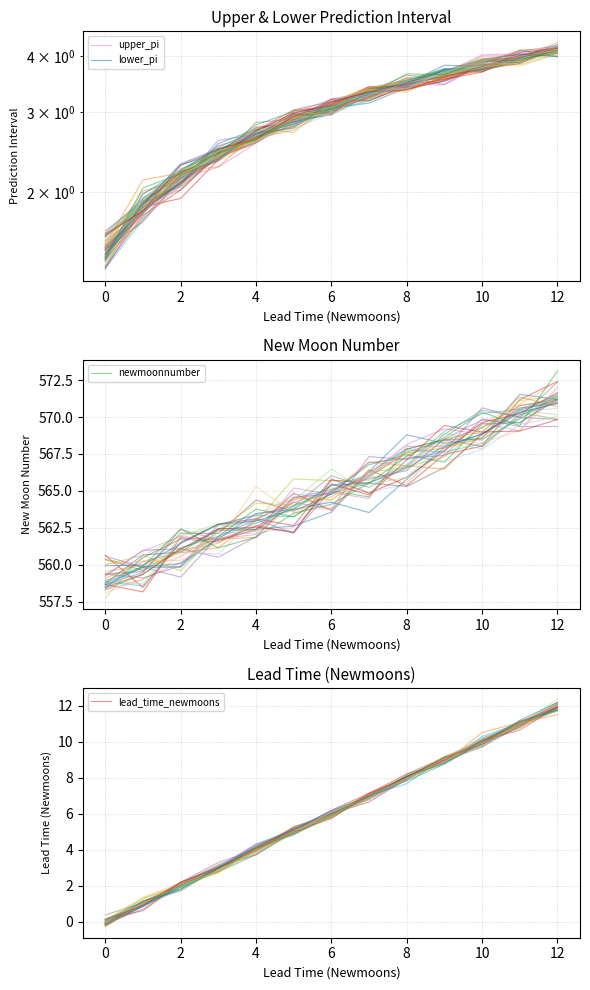

What is the maximum value for lower_pi?

4.1